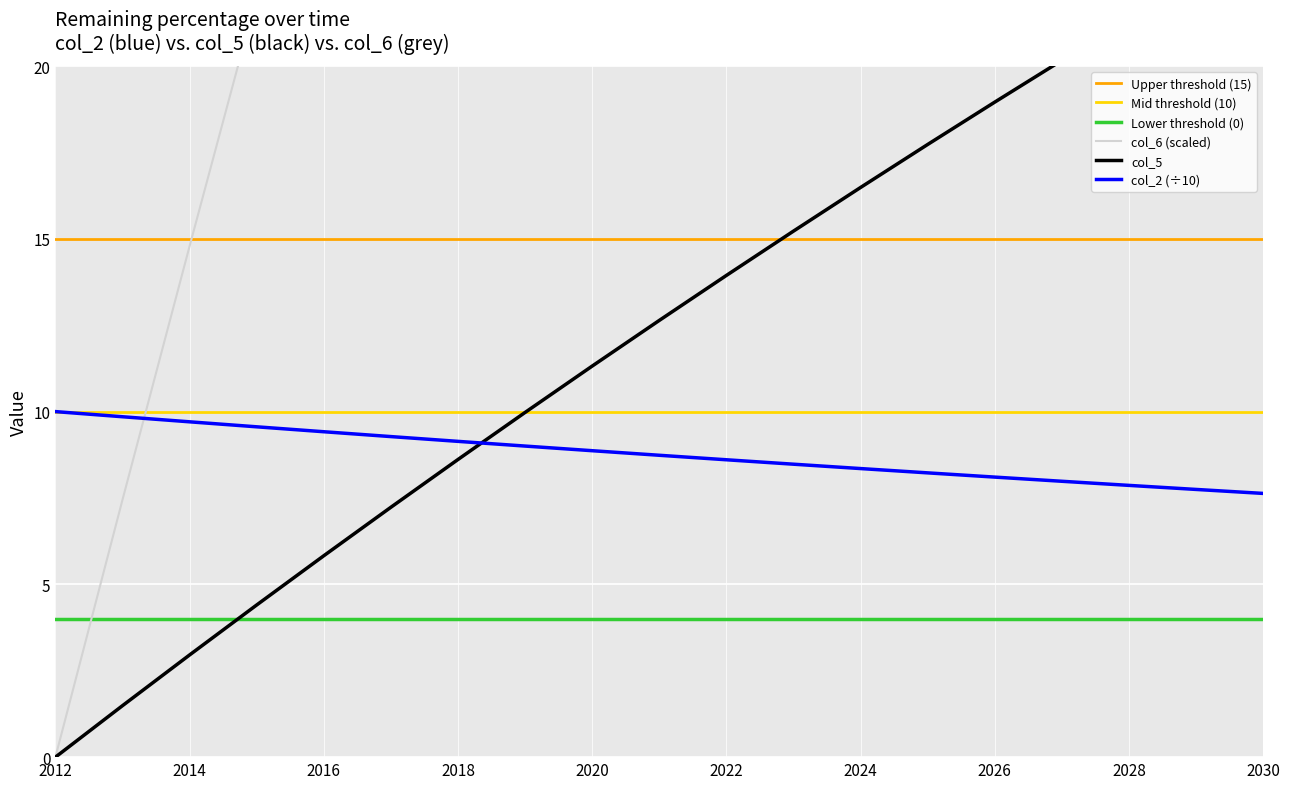

List the series in order of their peak value, highest first.

col_2, col_5, col_6